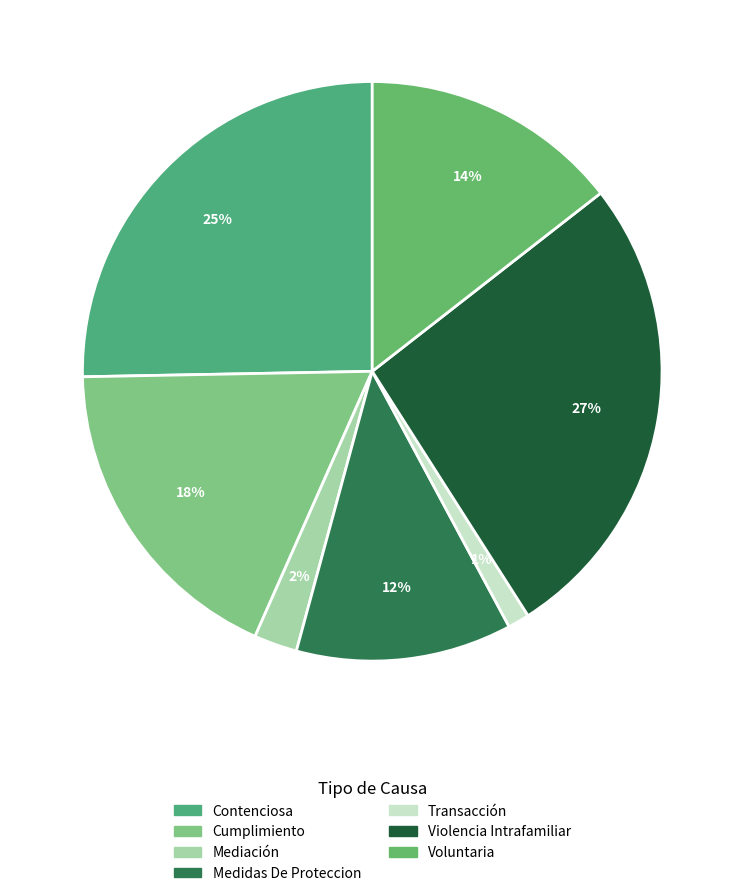

Does Mediación account for over 50% of the chart?

No